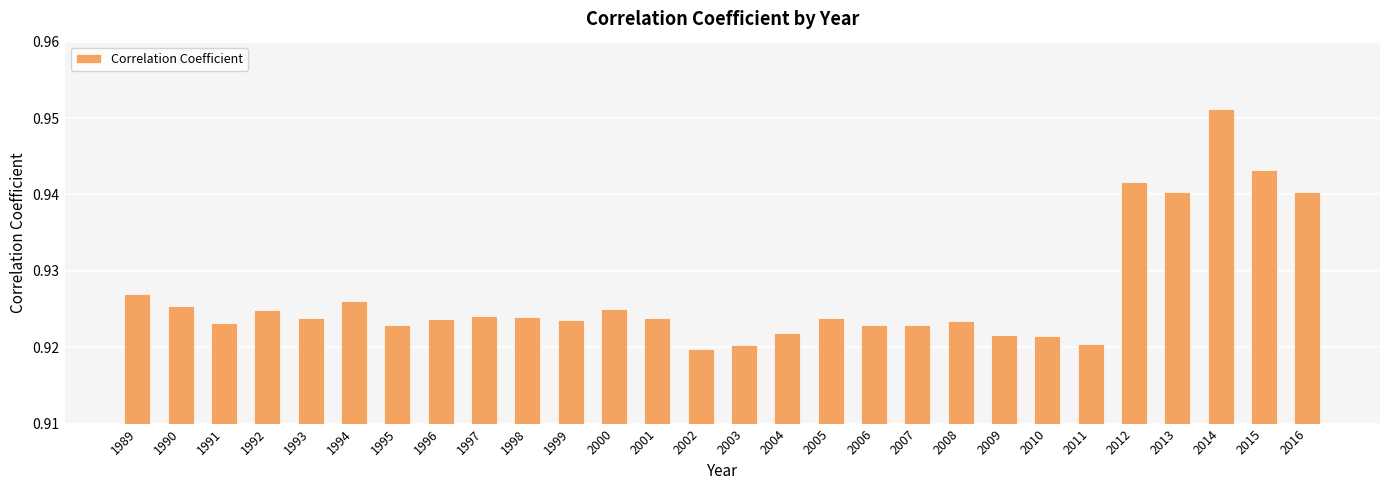

Which has a higher value, 1989 or 1999?

1989